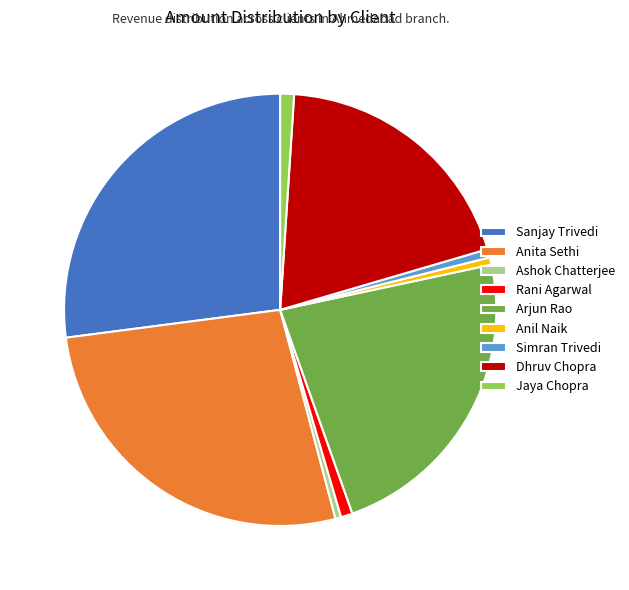

Is it true that Rani Agarwal is 1% of the pie?

True